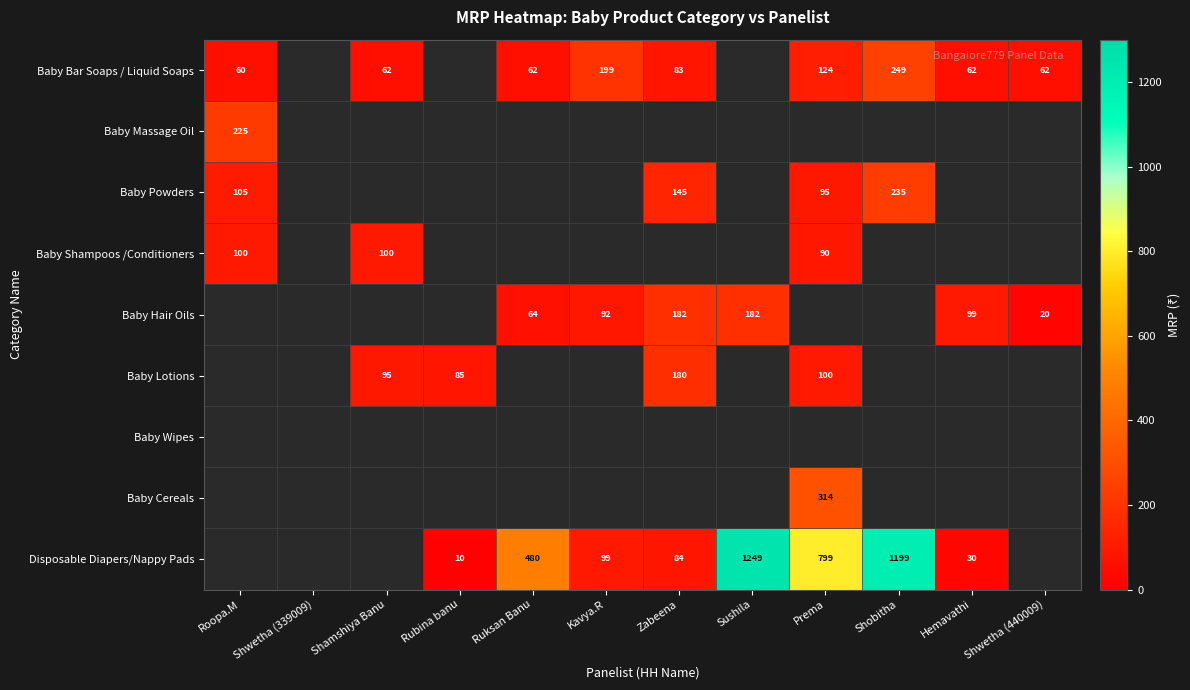

Is the value of Disposable Diapers/Nappy Pads at Shobitha greater than the value of Baby Lotions at Prema?

Yes